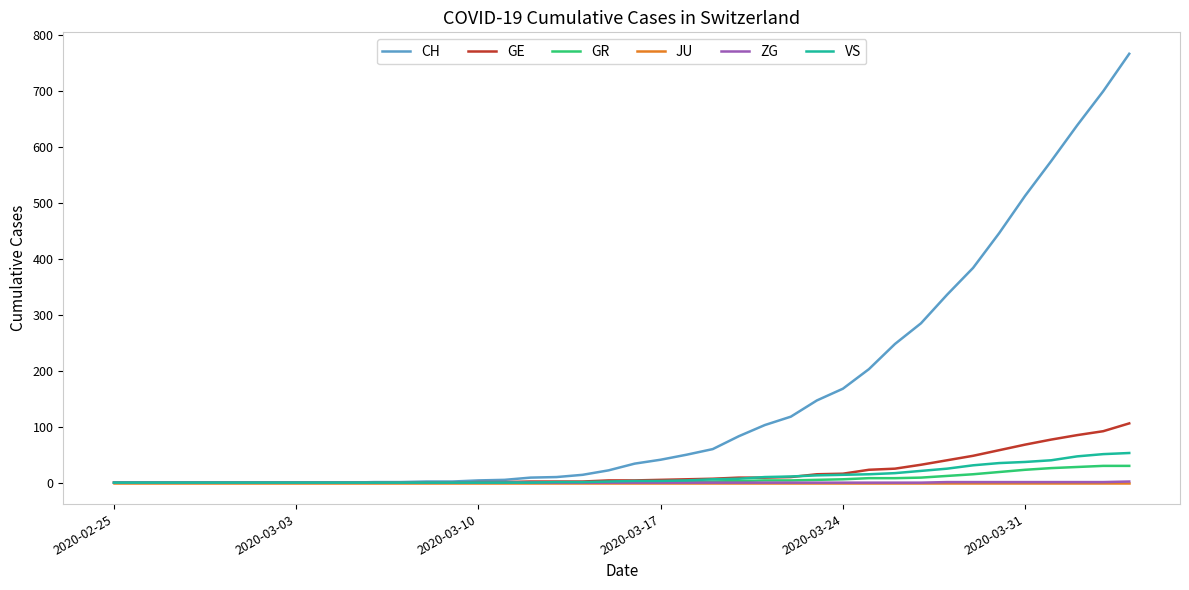

Which series has the largest total across all categories?

CH